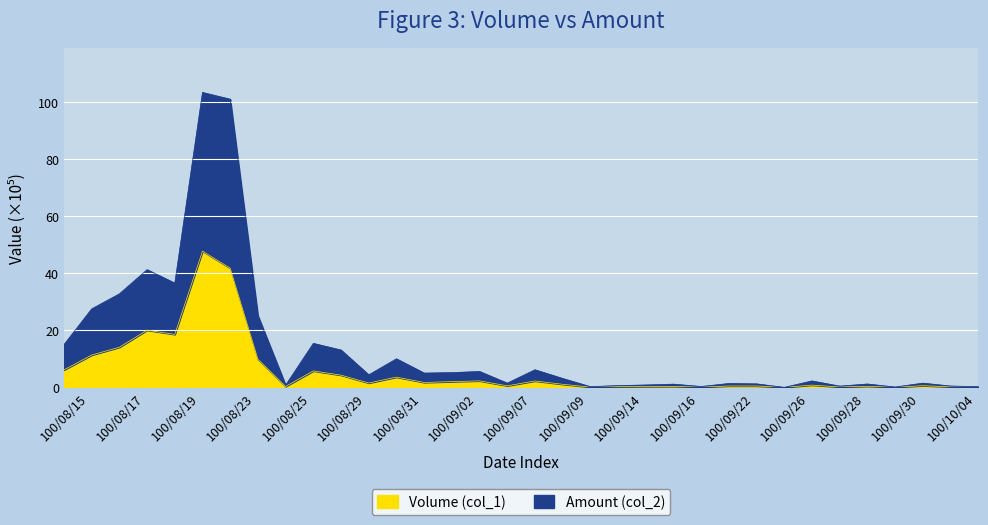

True or false: Volume (col_1) and Amount (col_2) cross at least once.

False